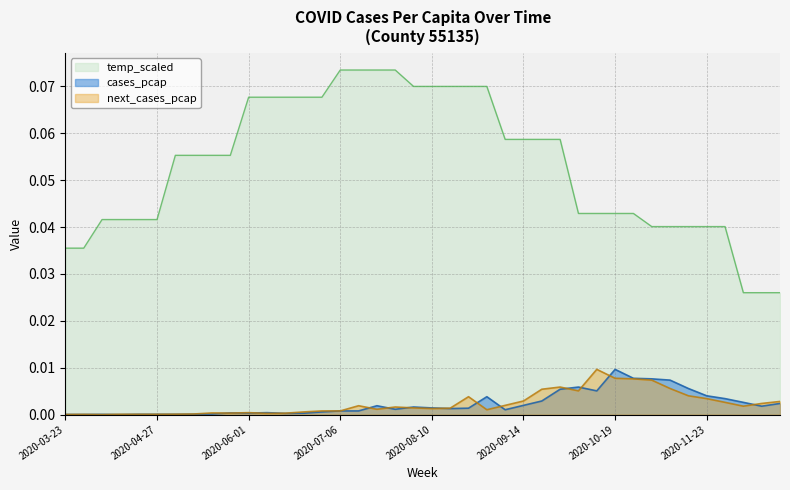

Does the chart have visible grid lines?

Yes